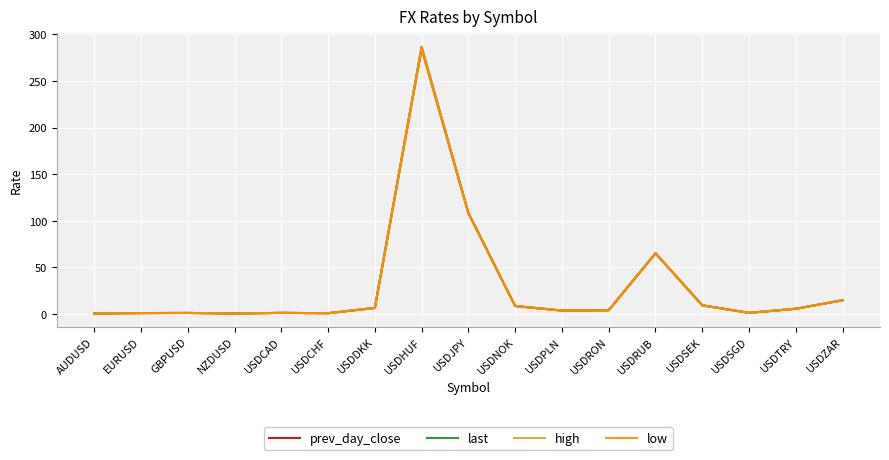

What is the total value across all series at USDCAD?

5.4